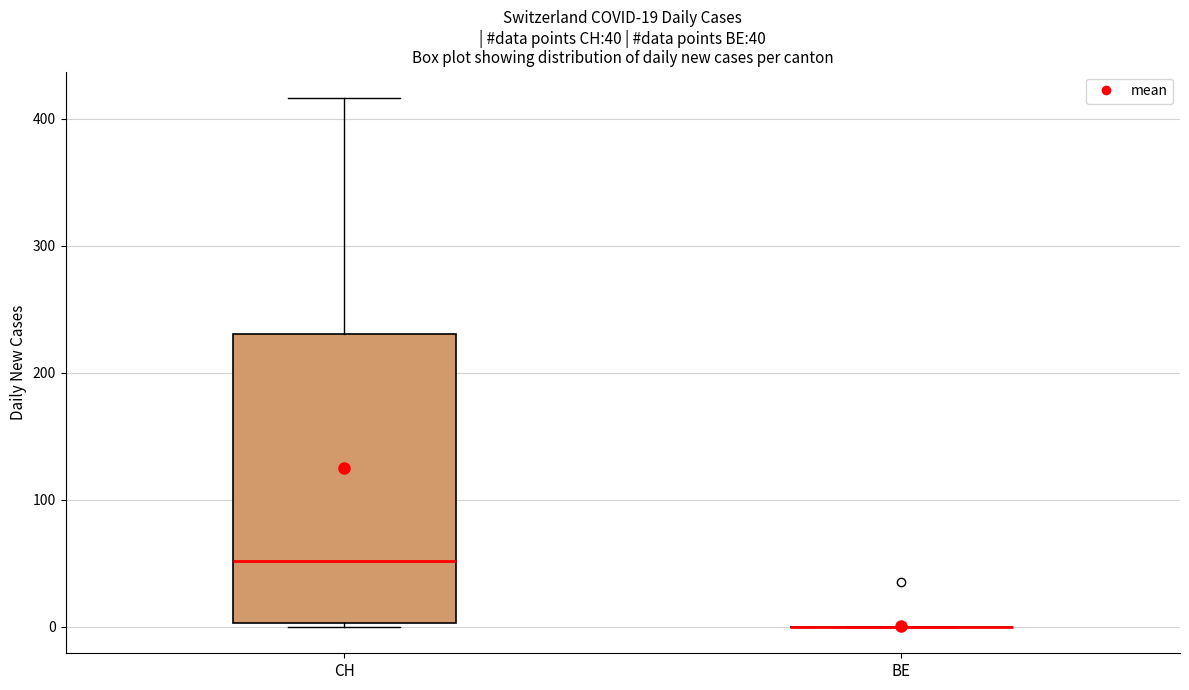

Which box is the tallest, from its lower edge to its upper edge?

CH